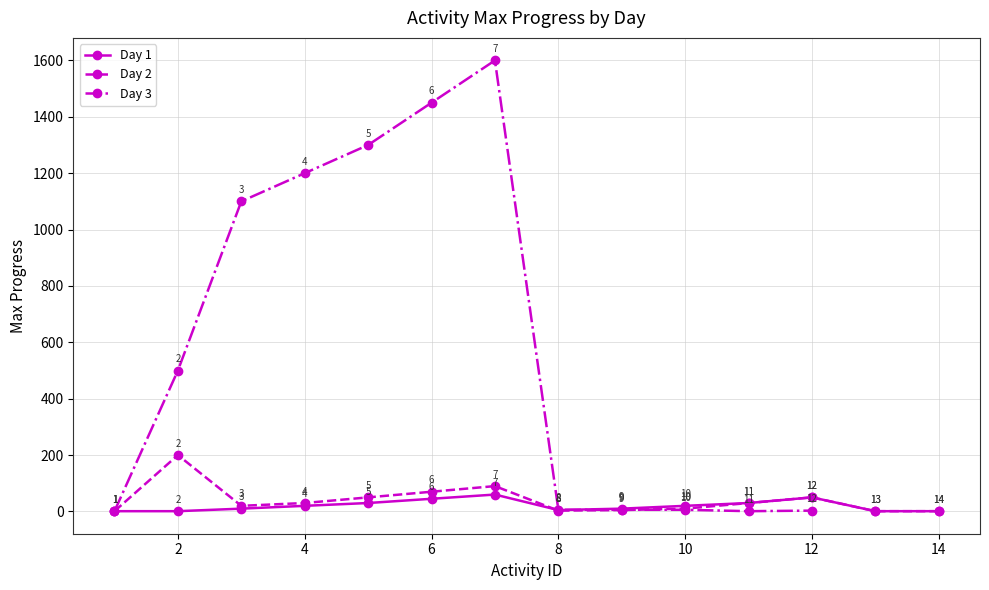

Between 3 and 2, which is larger?

3